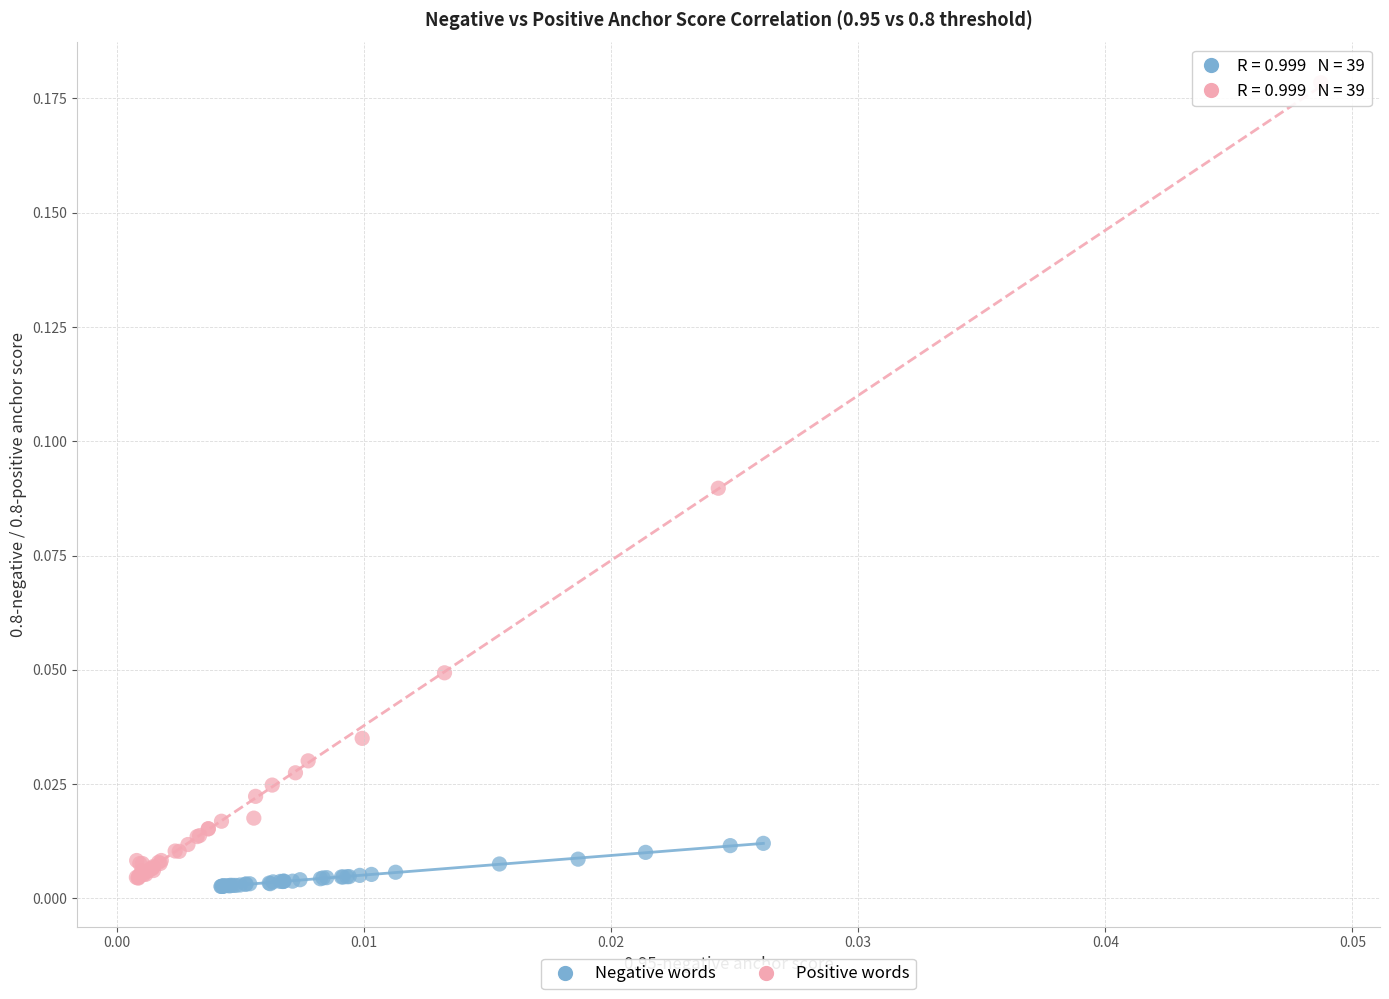

What are all the series names shown in the legend?

Negative words, Positive words